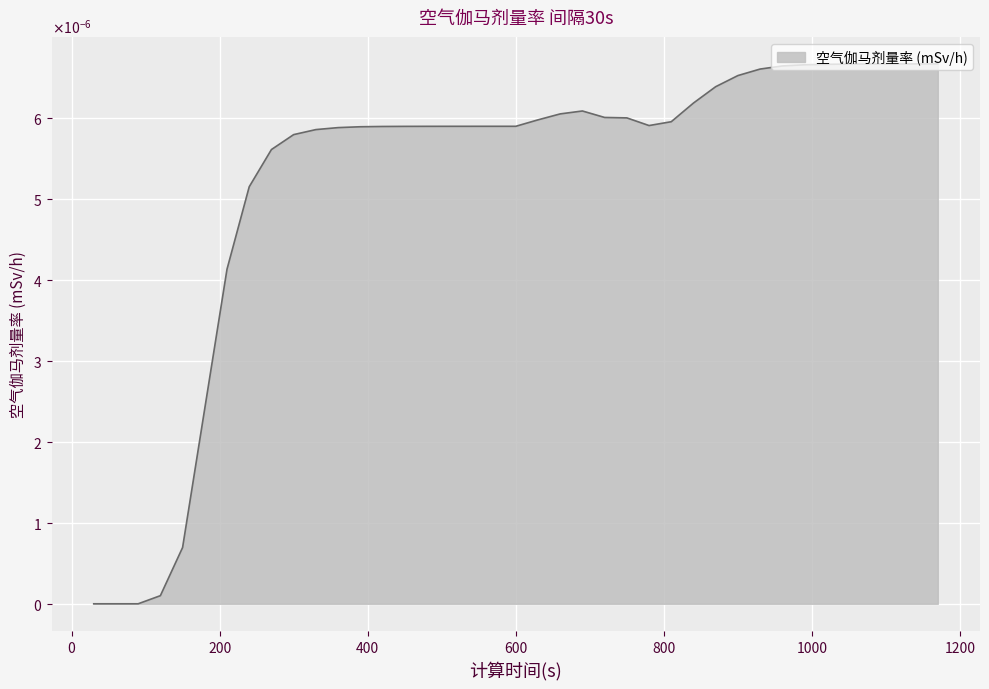

Does the chart display data point markers on the line(s)?

No